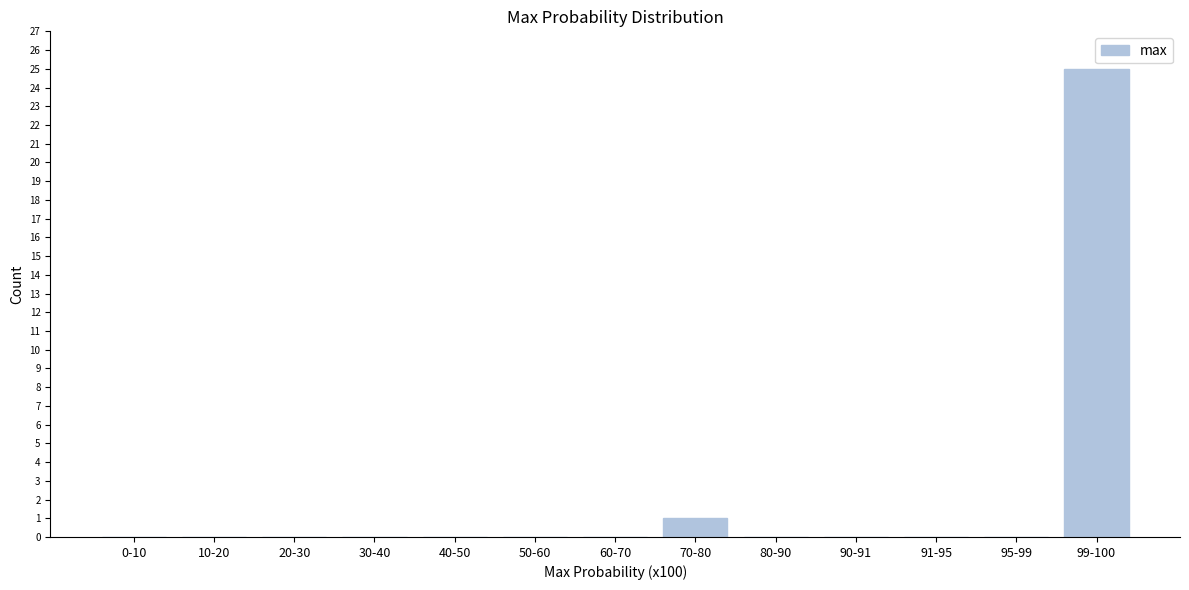

Reading left to right, transcribe all the data shown in this chart.

0-10=0	10-20=0	20-30=0	30-40=0	40-50=0	50-60=0	60-70=0	70-80=1	80-90=0	90-91=0	91-95=0	95-99=0	99-100=25